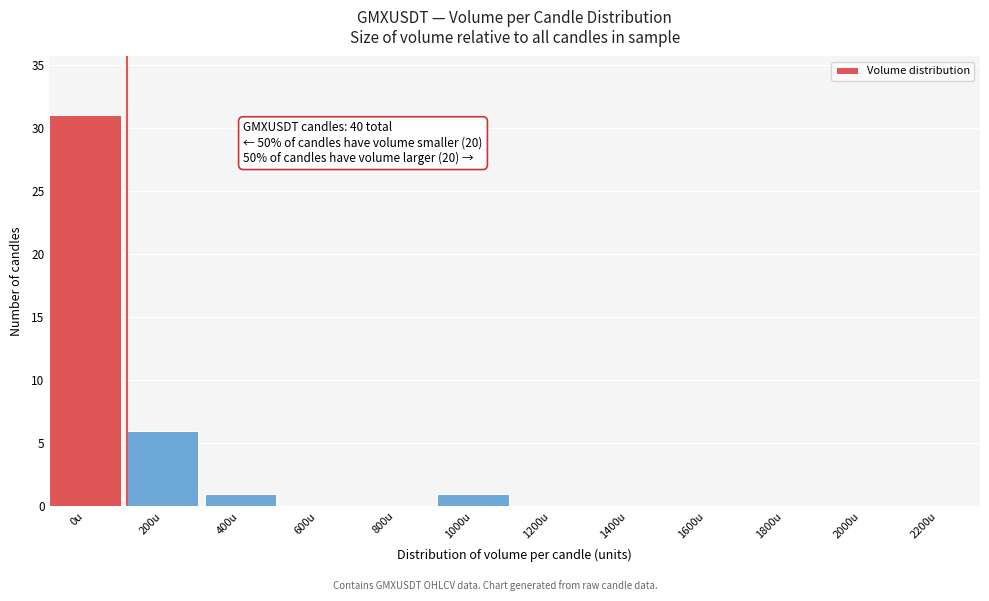

Reading right to left, extract all data points from this chart.

2200u=0	2000u=0	1800u=0	1600u=0	1400u=0	1200u=0	1000u=1	800u=0	600u=0	400u=1	200u=6	0u=31